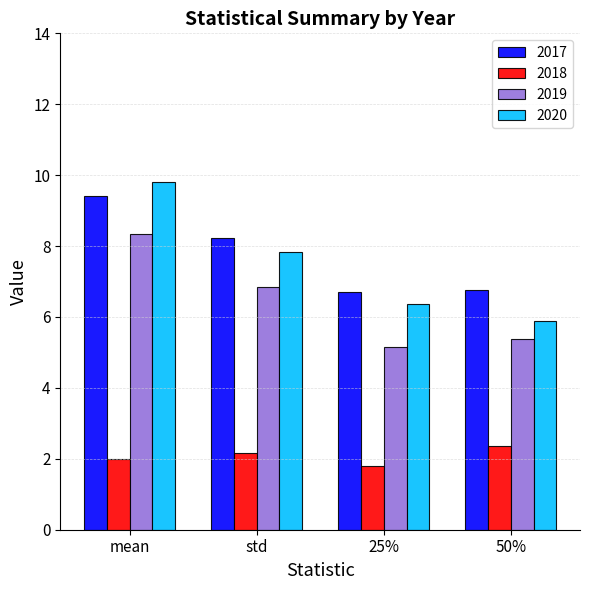

What is the label of the 3rd bar from the right?

std